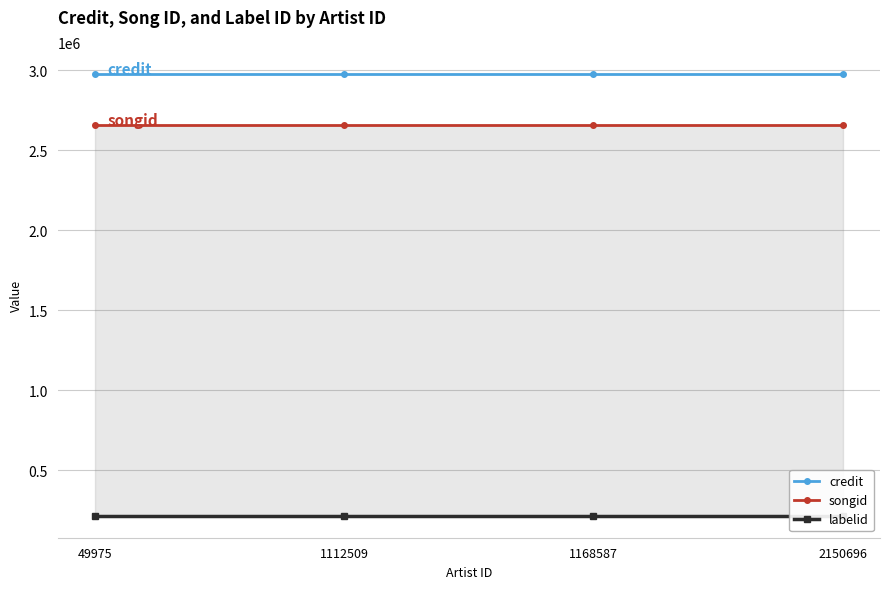

What is the value of the credit point at the 1st from the left?

2977021